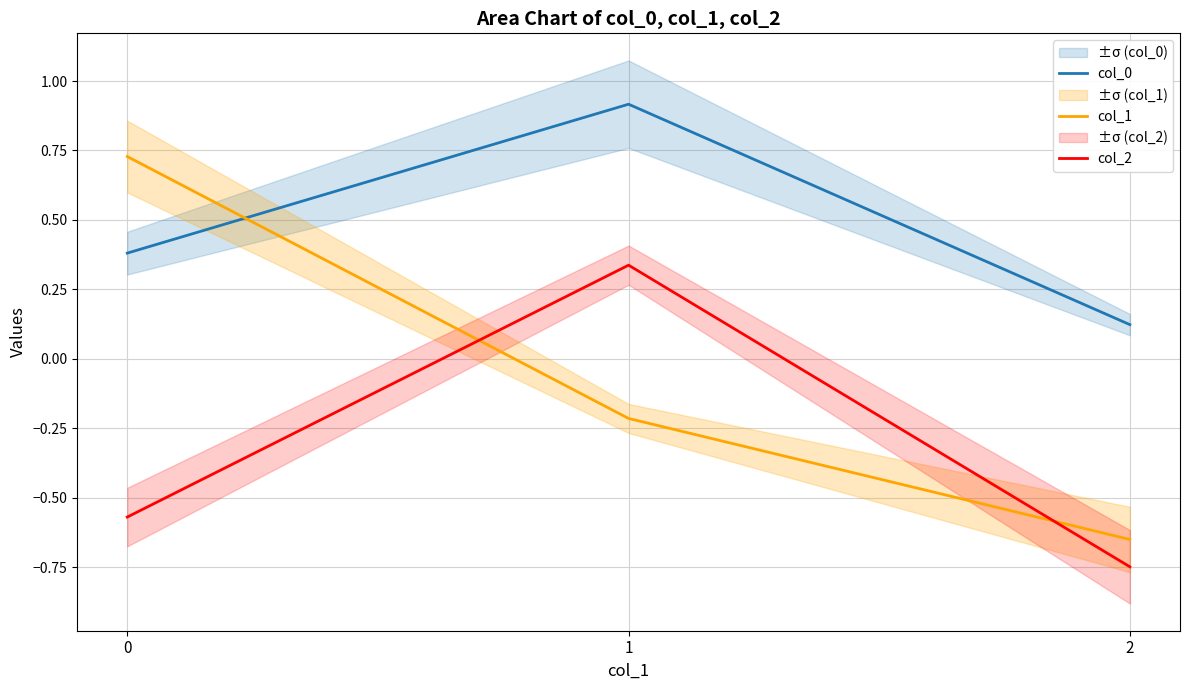

What are all the series names shown in the legend?

col_0, col_1, col_2